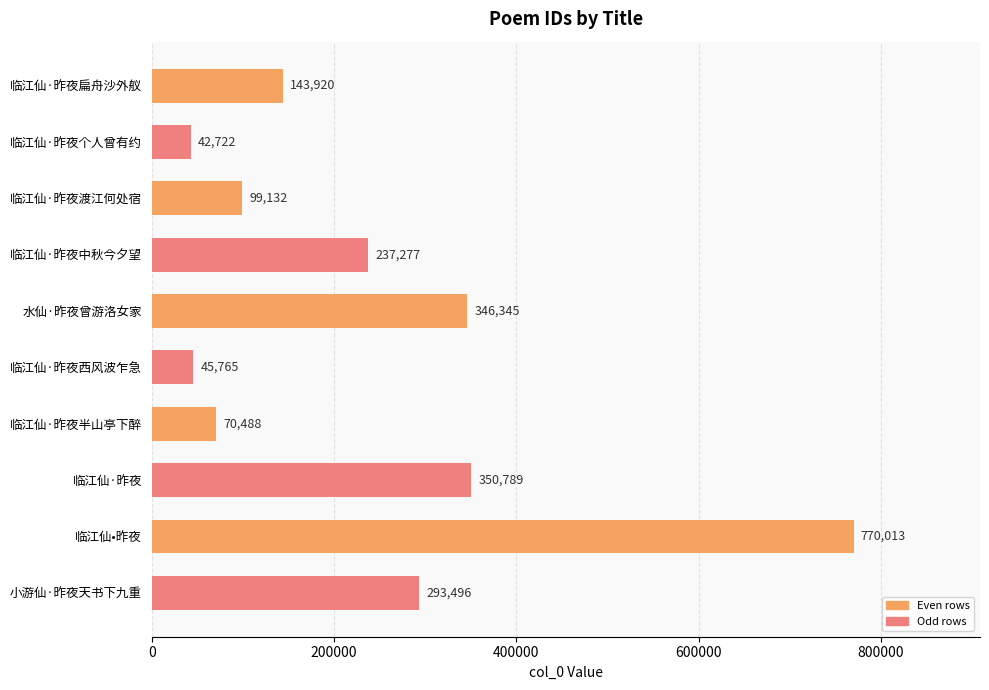

What is the average value?

239995